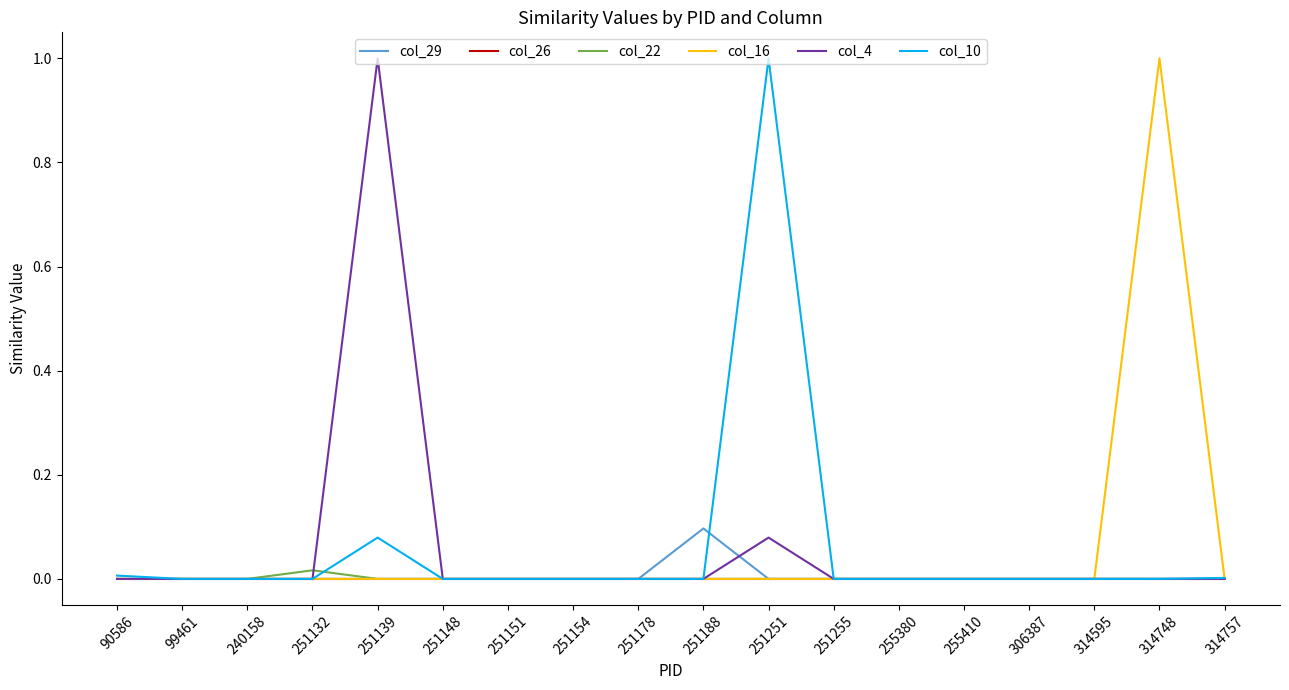

What is the spread (max minus min) of values at 251139?

1.0